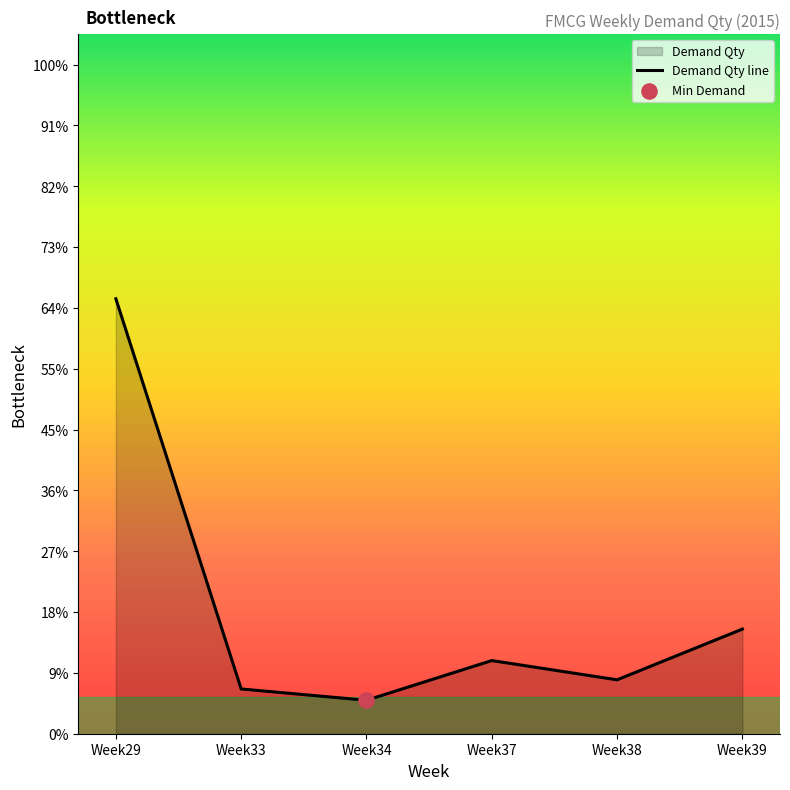

What is the change in value from Week33 to Week39?

+192637.9